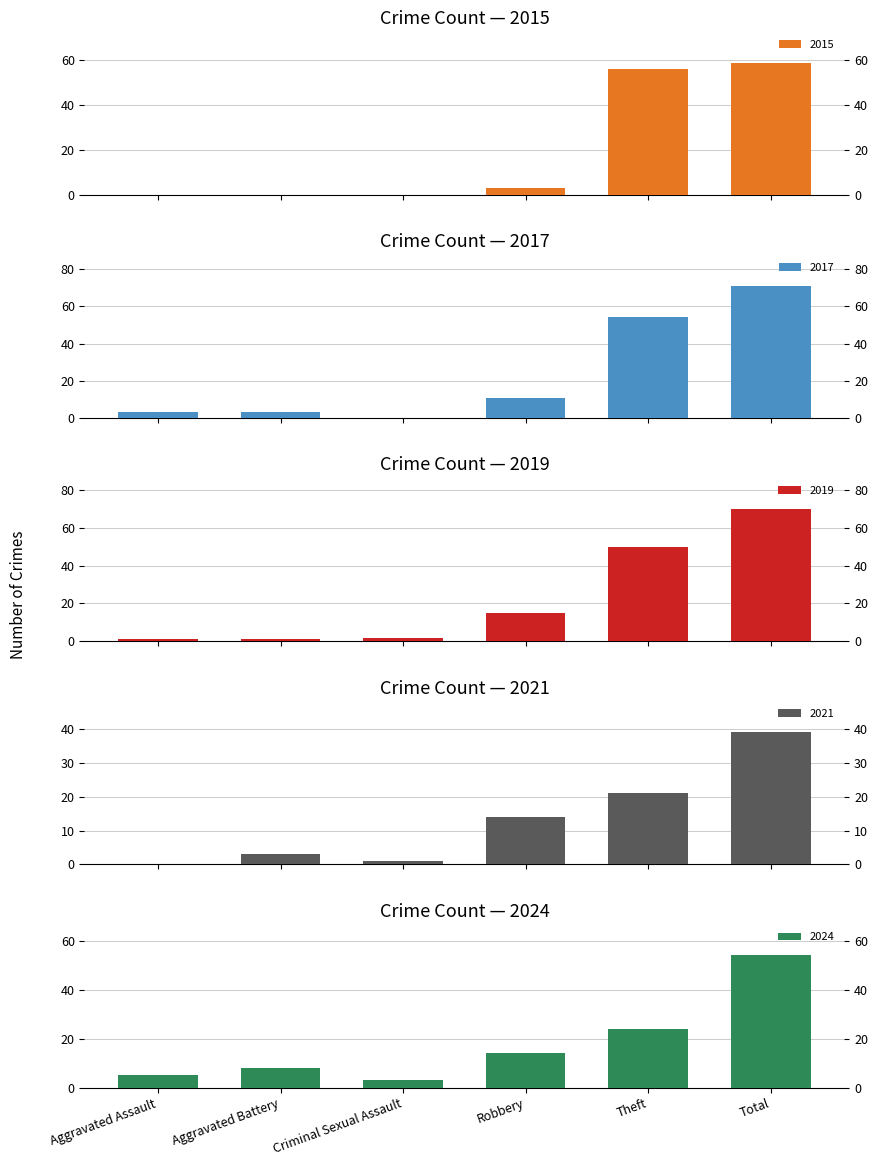

At which category is the sum across all series the highest?

Total